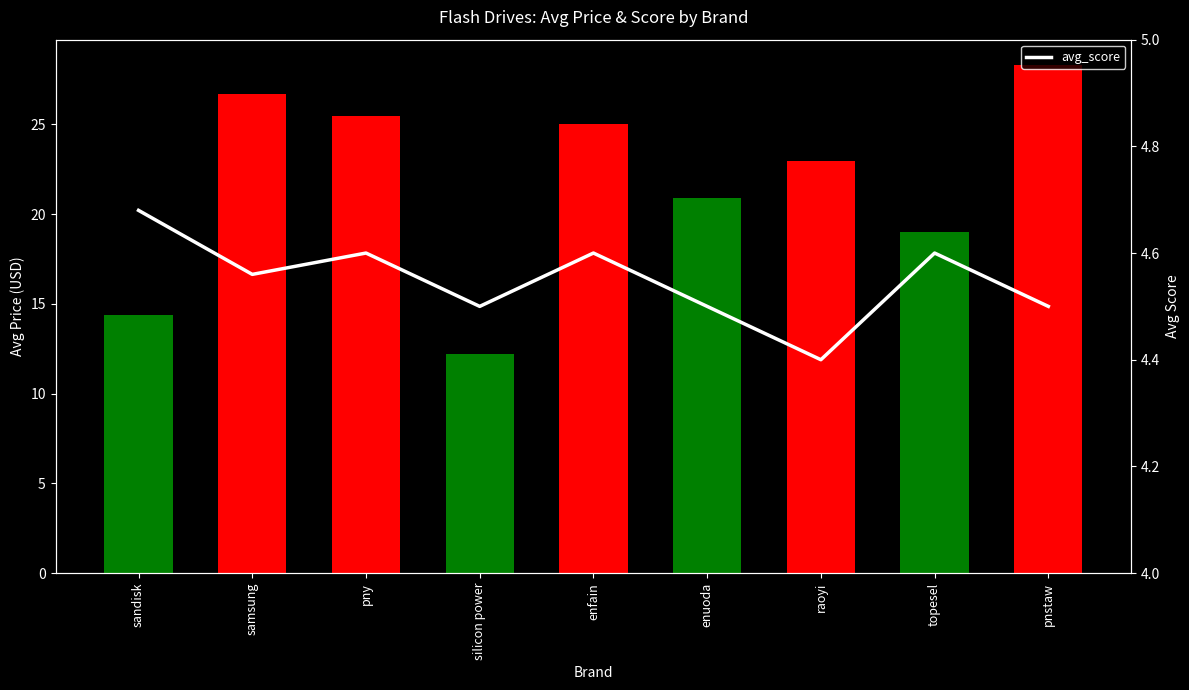

Read the avg_price value at samsung.

26.7